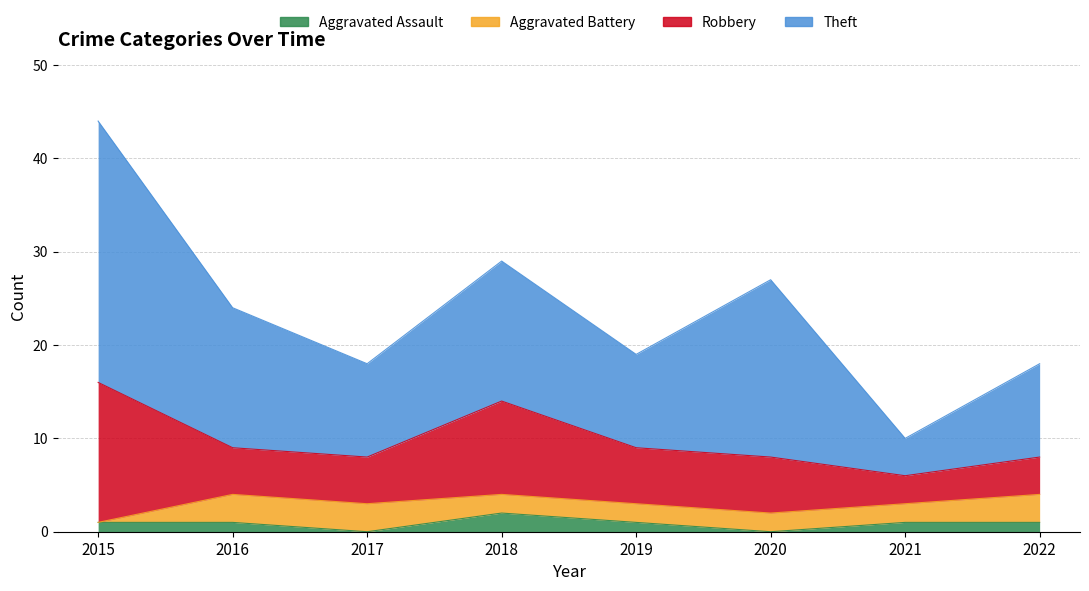

Reading left to right, extract all data points from this chart.

Aggravated Assault: 1	1	0	2	1	0	1	1
Aggravated Battery: 0	3	3	2	2	2	2	3
Robbery: 15	5	5	10	6	6	3	4
Theft: 28	15	10	15	10	19	4	10